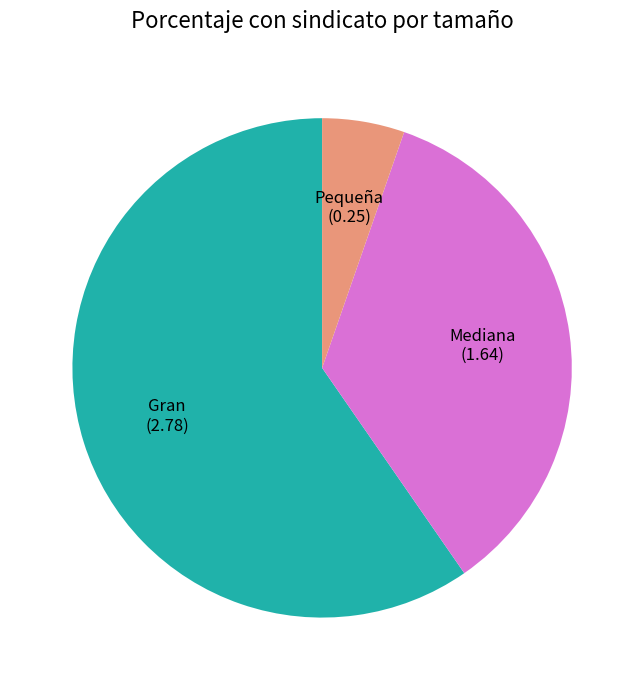

The Gran slice represents 60% of the pie. True or false?

True